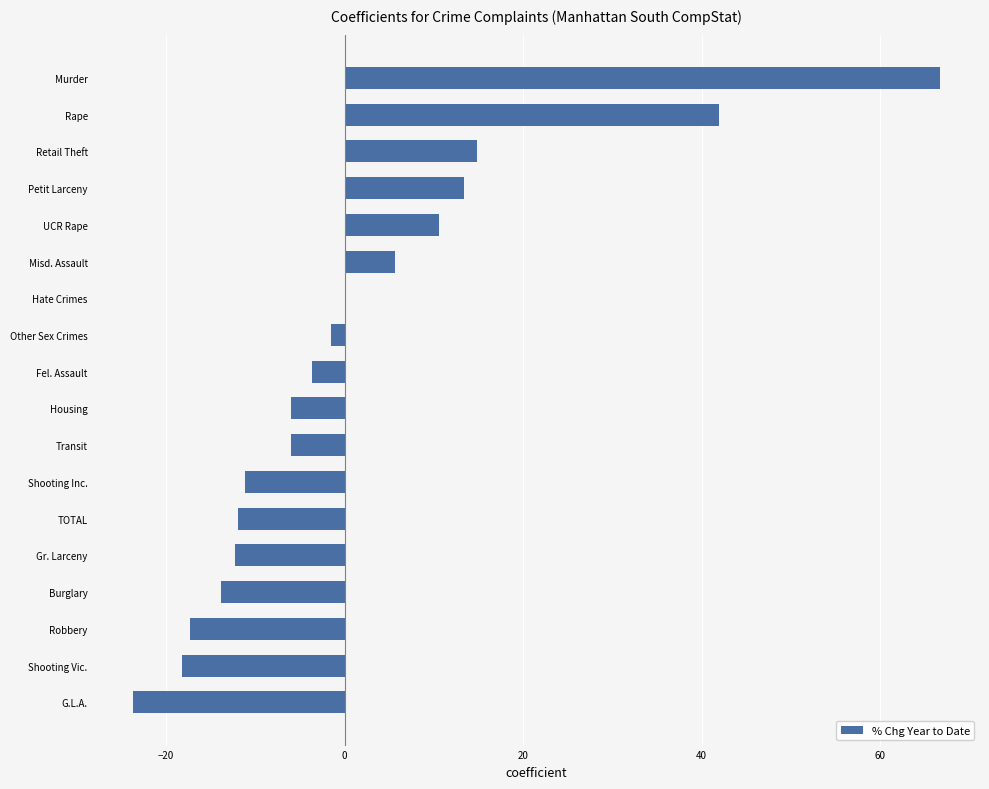

What value does the data have at Shooting Vic.?

-18.2